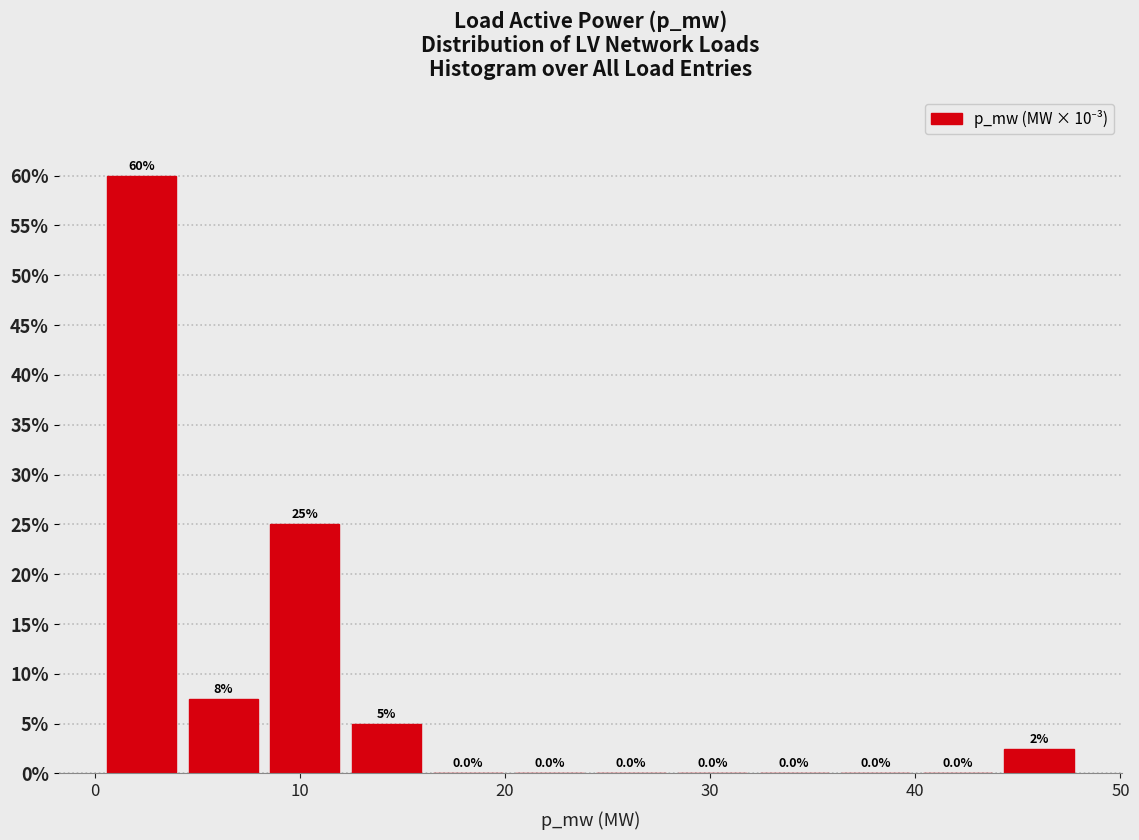

Around what value on the x-axis is the tallest bar? Give the approximate position of its centre, as read against the axis.

2